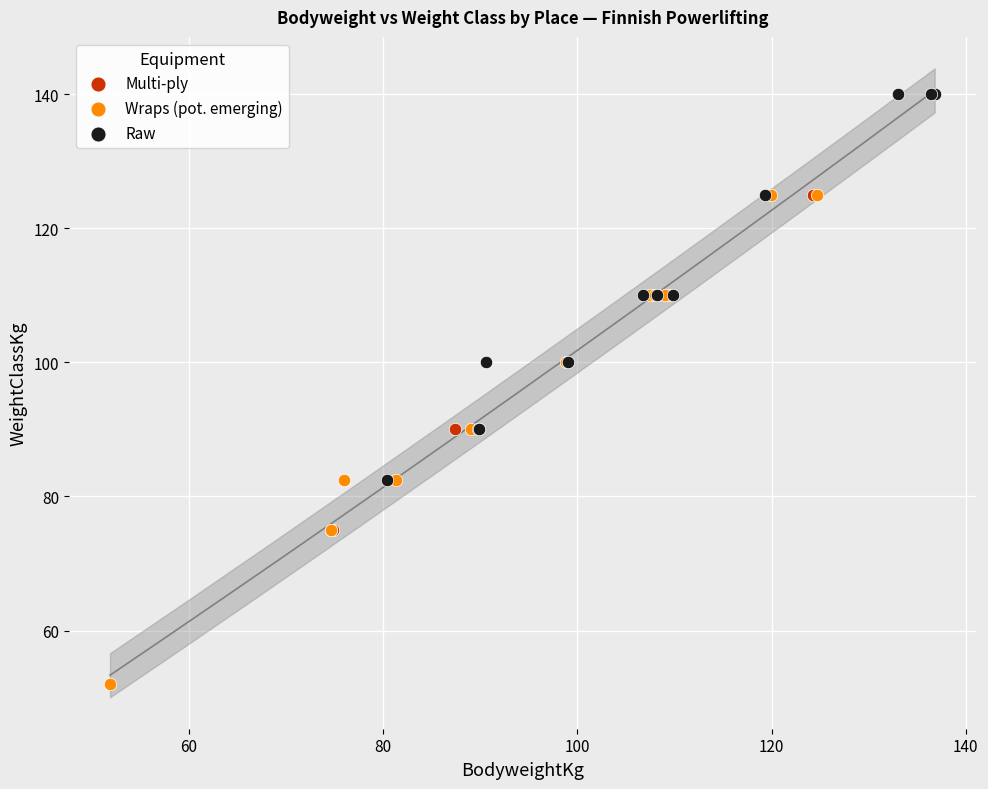

Which series contains the lowest Y value?

Wraps (pot. emerging)